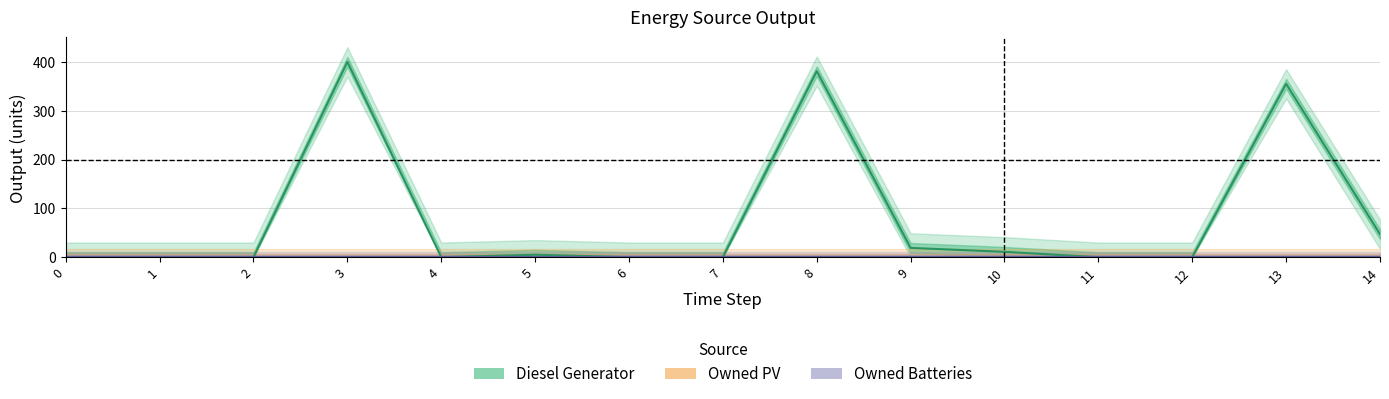

True or false: Diesel Generator has a value of 5 at 5.

True